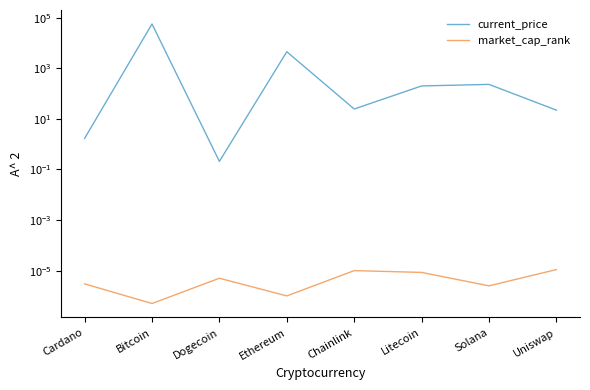

Between Dogecoin and Cardano, which is larger?

Cardano